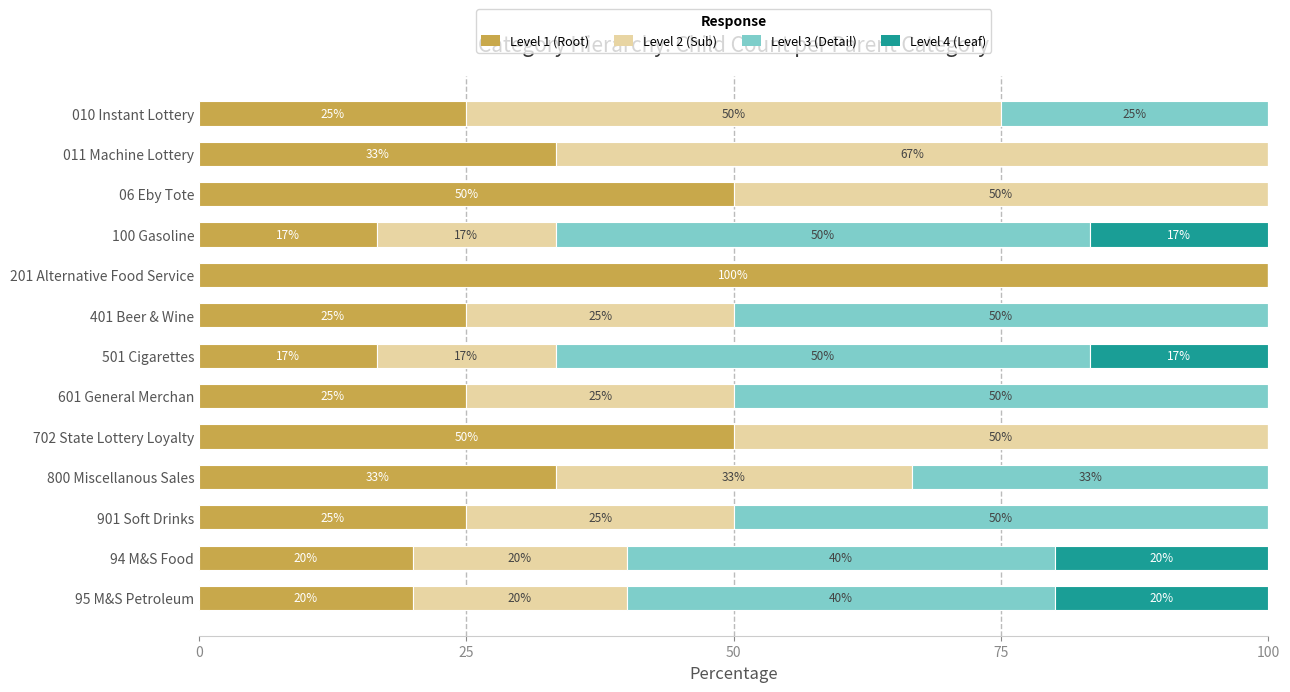

Is it true that Level 1 (Root) equals 100.0 at 201 Alternative Food Service?

True